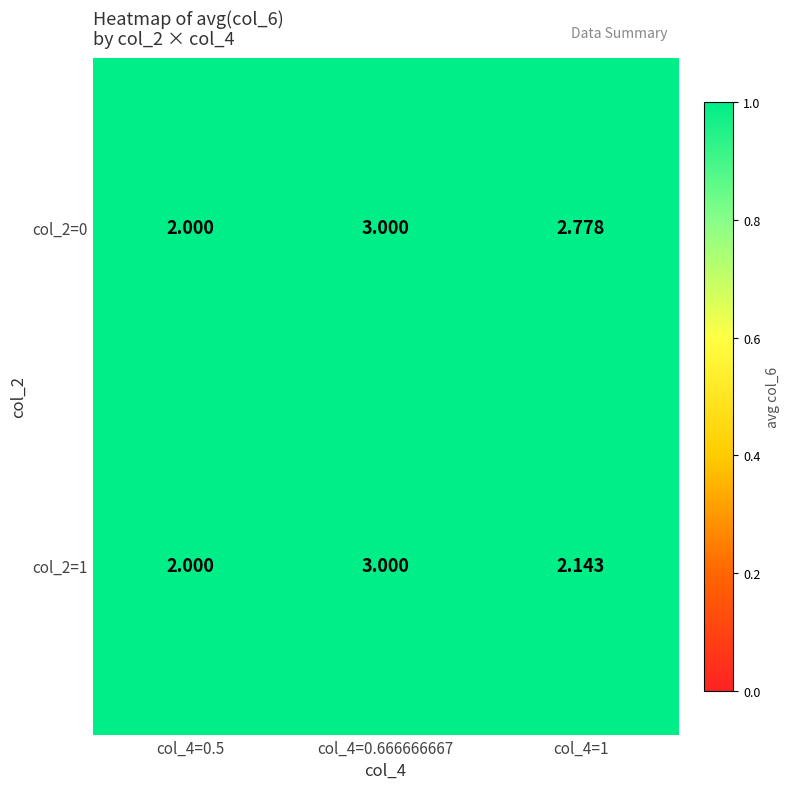

Which series has the largest total across all categories?

col_2=0